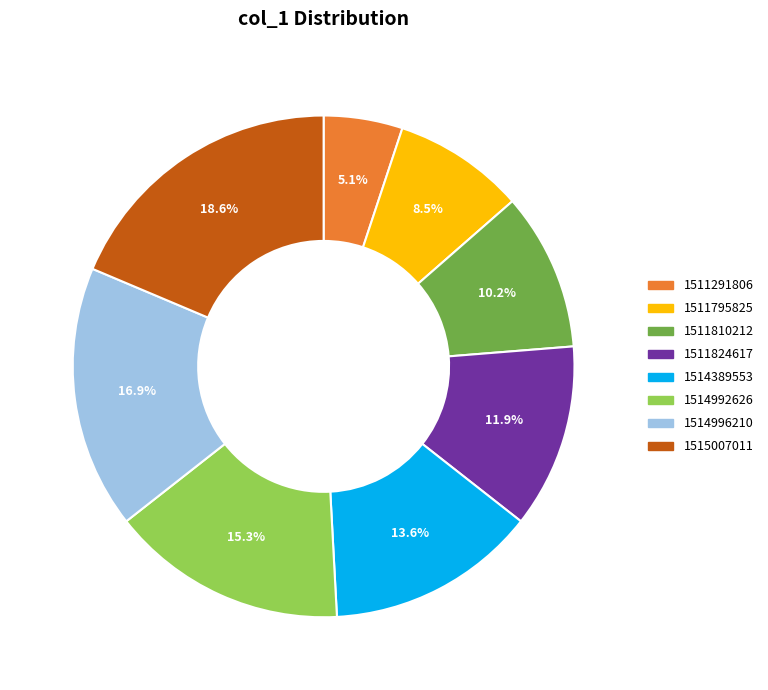

Does any single category account for the majority?

No